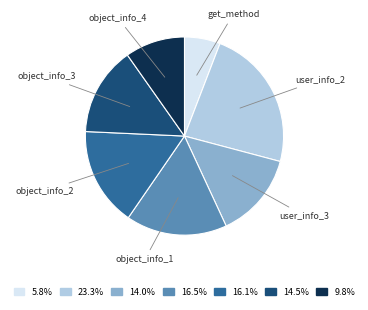

Approximately how many times larger is the value at get_method compared to object_info_2?

0.4